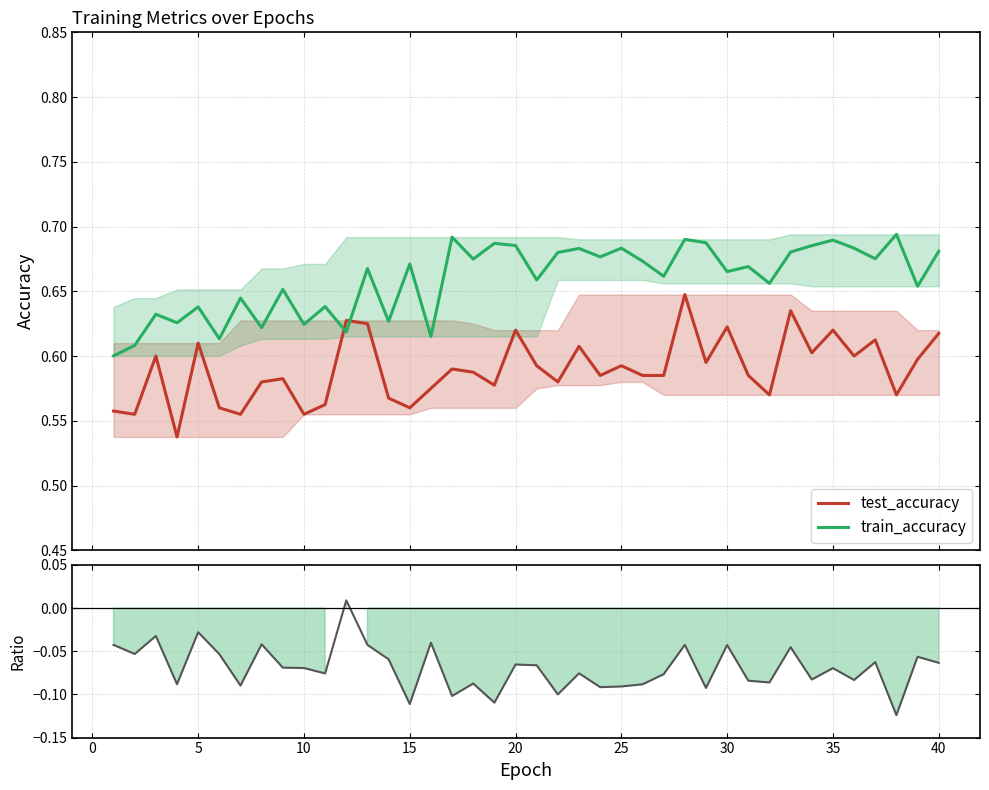

At 10, list the series in order from smallest to largest.

test_accuracy - train_accuracy, test_accuracy, train_accuracy